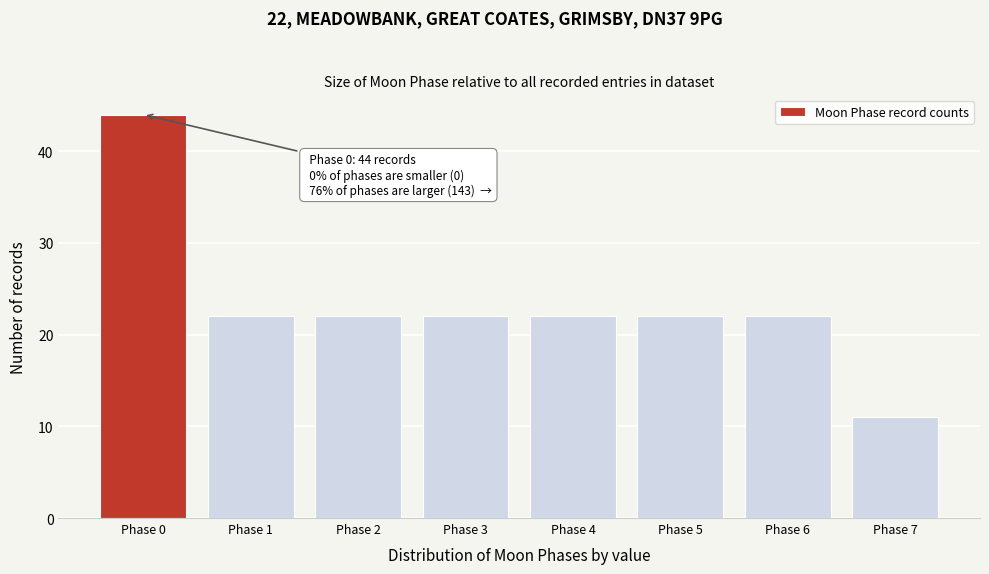

Reading left to right, extract all data points from this chart.

Phase 0=44	Phase 1=22	Phase 2=22	Phase 3=22	Phase 4=22	Phase 5=22	Phase 6=22	Phase 7=11